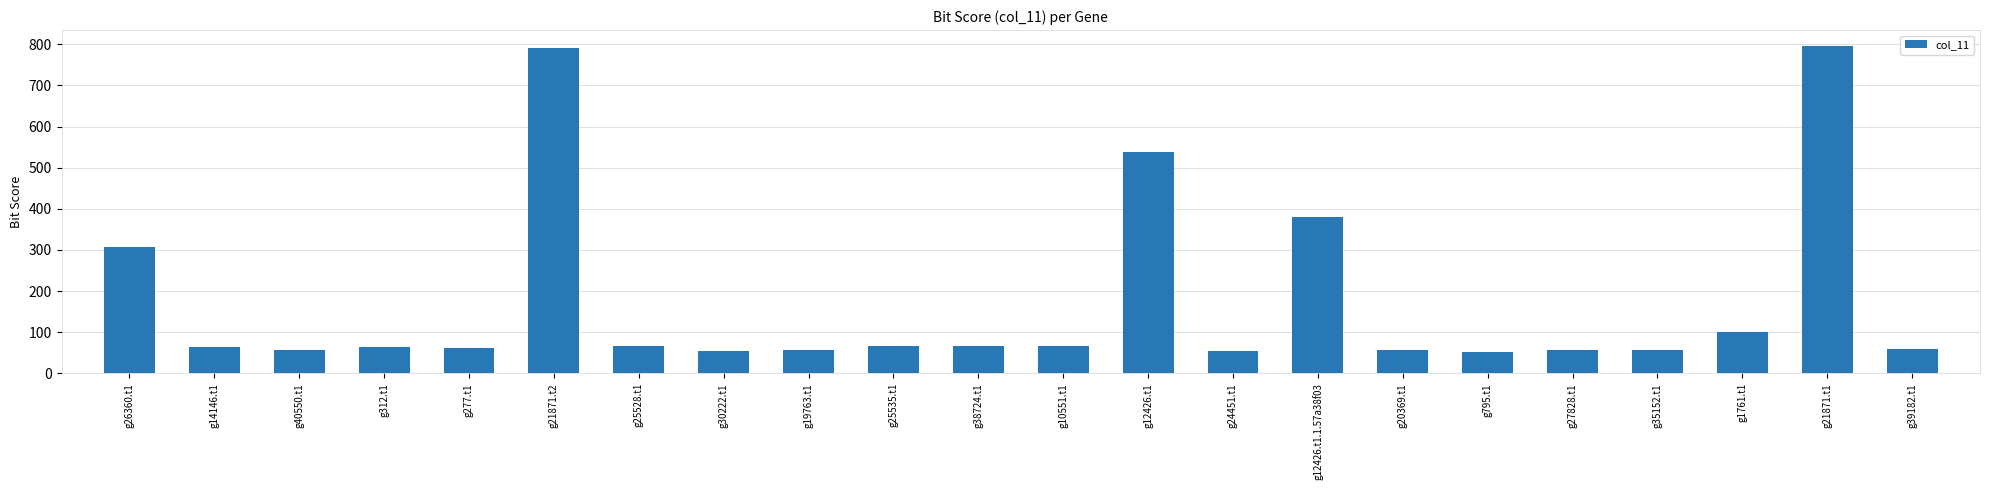

What is the smallest value displayed?

50.8